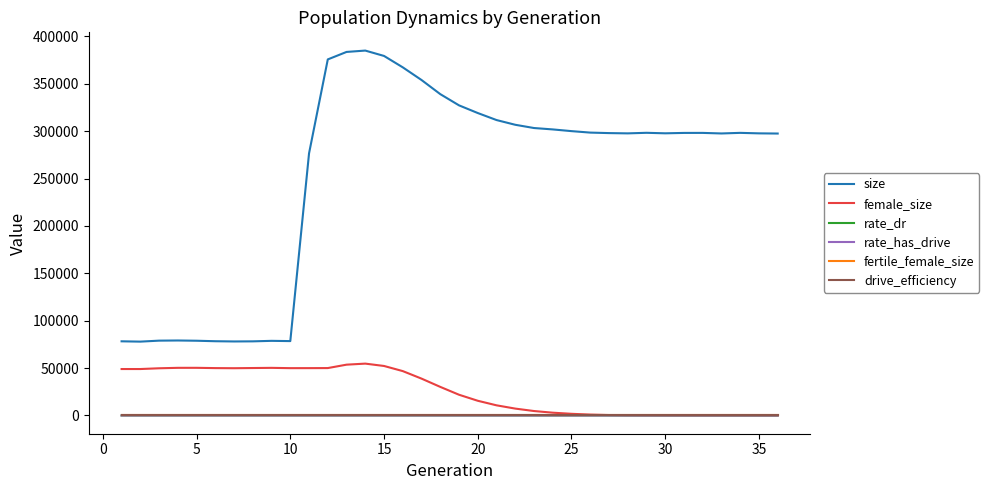

Rank the series by their maximum value, from highest to lowest.

size, female_size, rate_dr, rate_has_drive, fertile_female_size, drive_efficiency